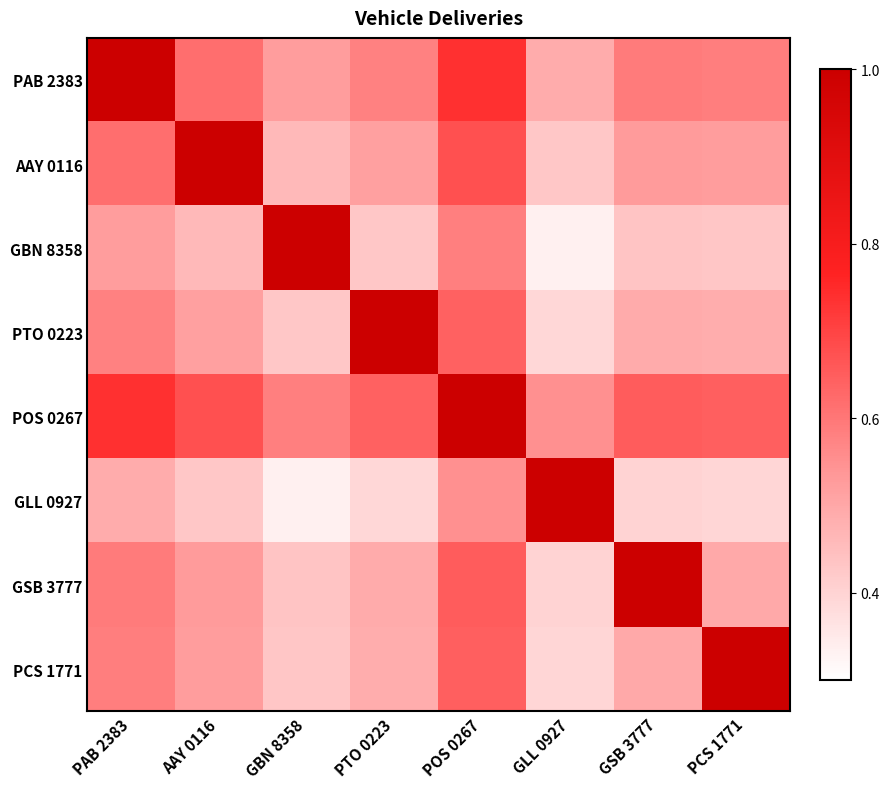

Reading left to right, list all the values displayed in this chart.

PAB 2383: PAB 2383=1.0	AAY 0116=0.6	GBN 8358=0.5	PTO 0223=0.6	POS 0267=0.7	GLL 0927=0.5	GSB 3777=0.6	PCS 1771=0.6
AAY 0116: PAB 2383=0.6	AAY 0116=1.0	GBN 8358=0.5	PTO 0223=0.5	POS 0267=0.7	GLL 0927=0.4	GSB 3777=0.5	PCS 1771=0.5
GBN 8358: PAB 2383=0.5	AAY 0116=0.5	GBN 8358=1.0	PTO 0223=0.4	POS 0267=0.6	GLL 0927=0.3	GSB 3777=0.4	PCS 1771=0.4
PTO 0223: PAB 2383=0.6	AAY 0116=0.5	GBN 8358=0.4	PTO 0223=1.0	POS 0267=0.6	GLL 0927=0.4	GSB 3777=0.5	PCS 1771=0.5
POS 0267: PAB 2383=0.7	AAY 0116=0.7	GBN 8358=0.6	PTO 0223=0.6	POS 0267=1.0	GLL 0927=0.6	GSB 3777=0.7	PCS 1771=0.6
GLL 0927: PAB 2383=0.5	AAY 0116=0.4	GBN 8358=0.3	PTO 0223=0.4	POS 0267=0.6	GLL 0927=1.0	GSB 3777=0.4	PCS 1771=0.4
GSB 3777: PAB 2383=0.6	AAY 0116=0.5	GBN 8358=0.4	PTO 0223=0.5	POS 0267=0.7	GLL 0927=0.4	GSB 3777=1.0	PCS 1771=0.5
PCS 1771: PAB 2383=0.6	AAY 0116=0.5	GBN 8358=0.4	PTO 0223=0.5	POS 0267=0.6	GLL 0927=0.4	GSB 3777=0.5	PCS 1771=1.0